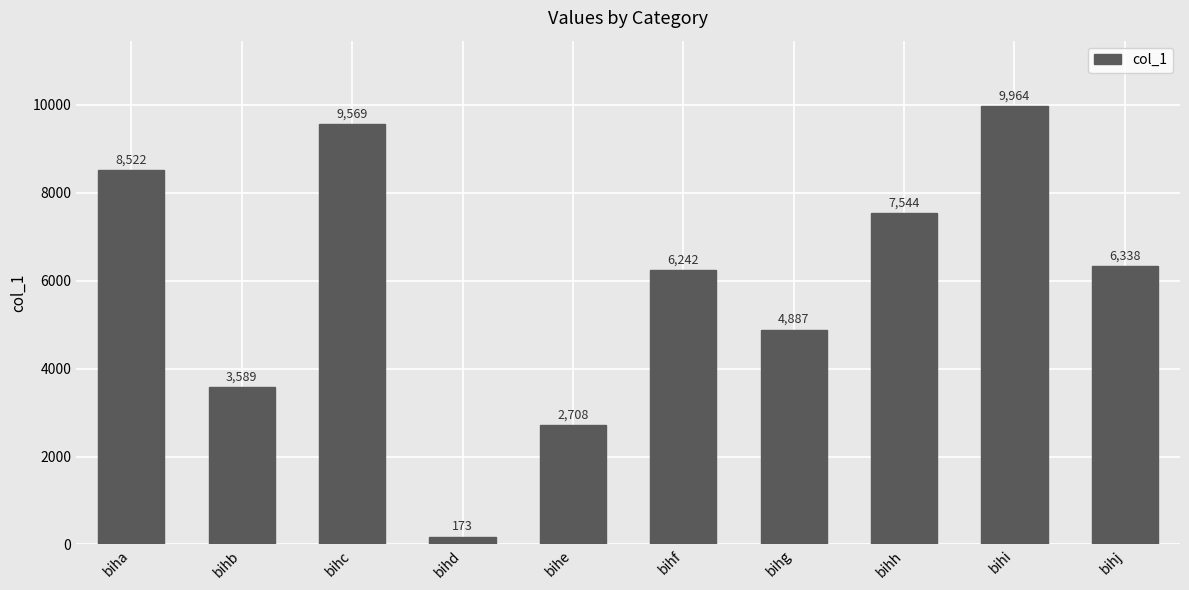

The value at bihe is 2708. True or false?

True